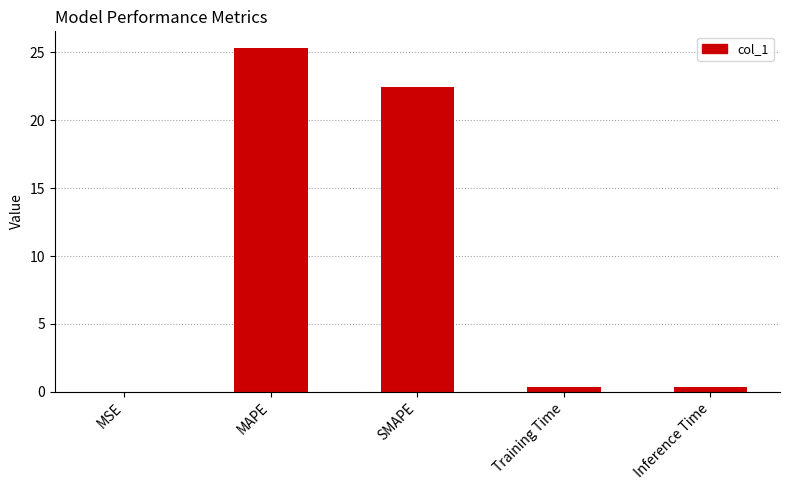

The chart shows a value of 22.4 at SMAPE. True or false?

True